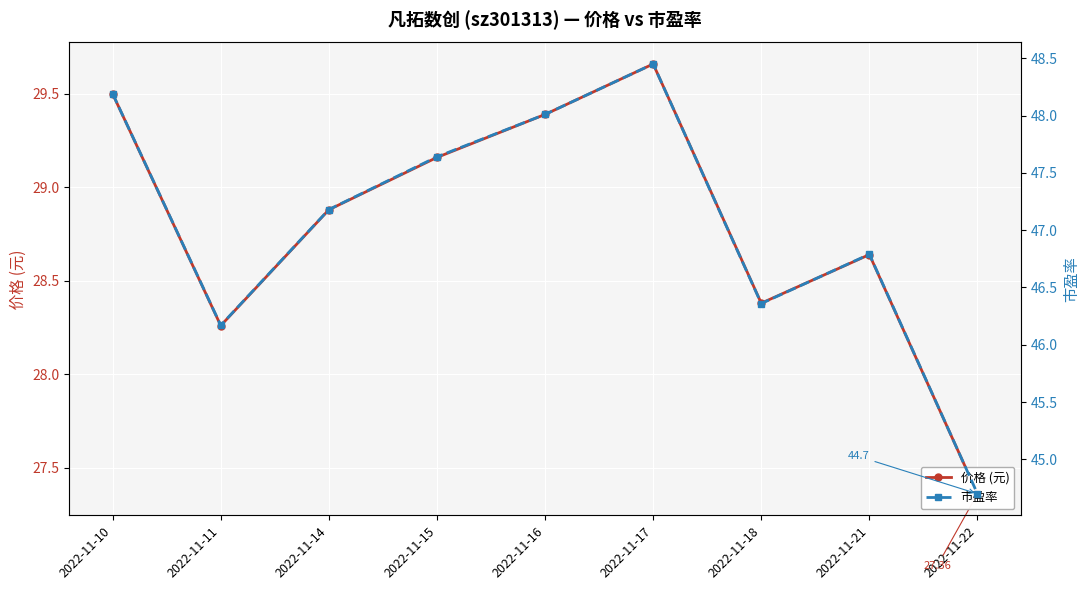

Where is 市盈率 nearest to the value 46?

2022-11-11